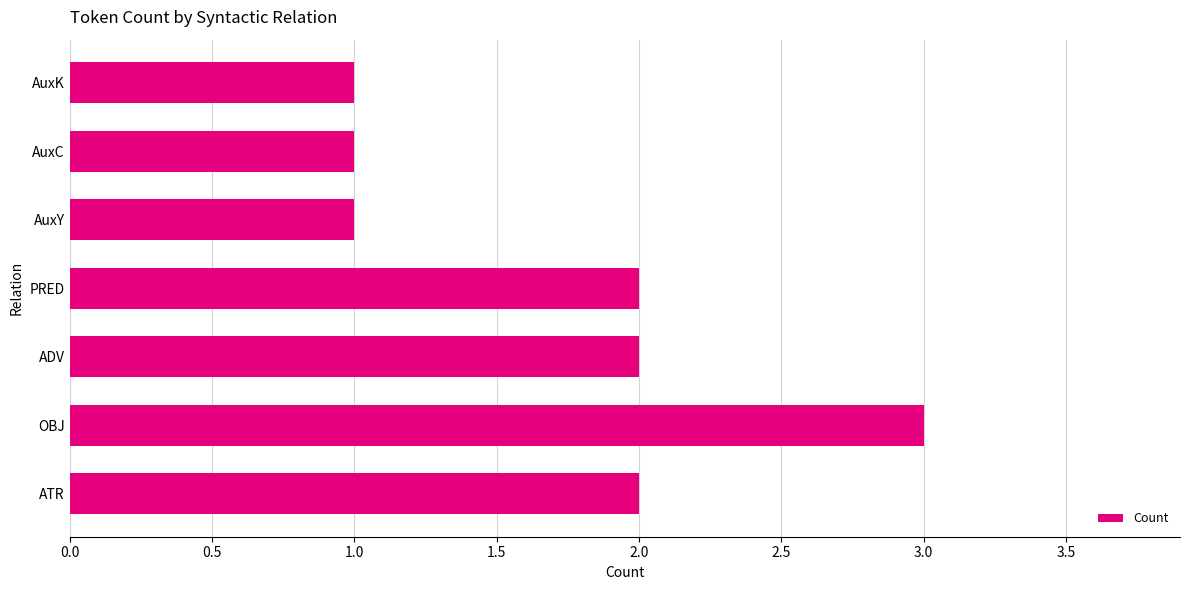

What is the greatest value displayed?

3